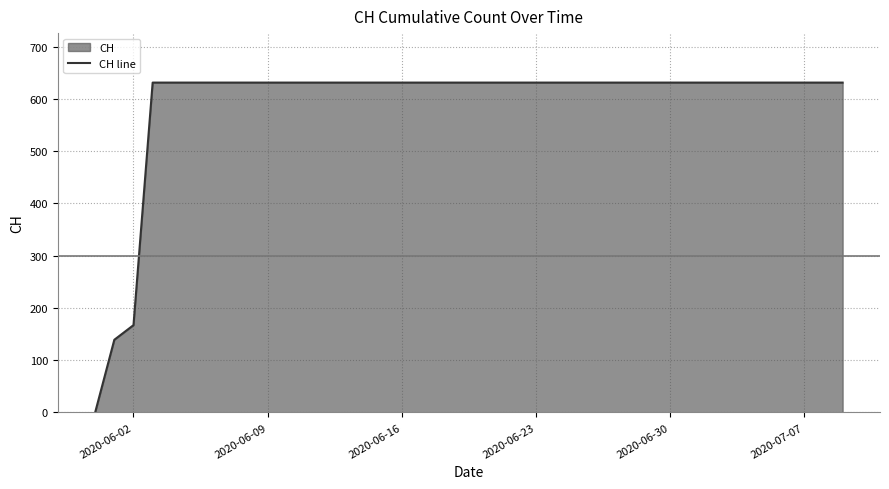

Where is the data nearest to the value 315?

2020-06-02